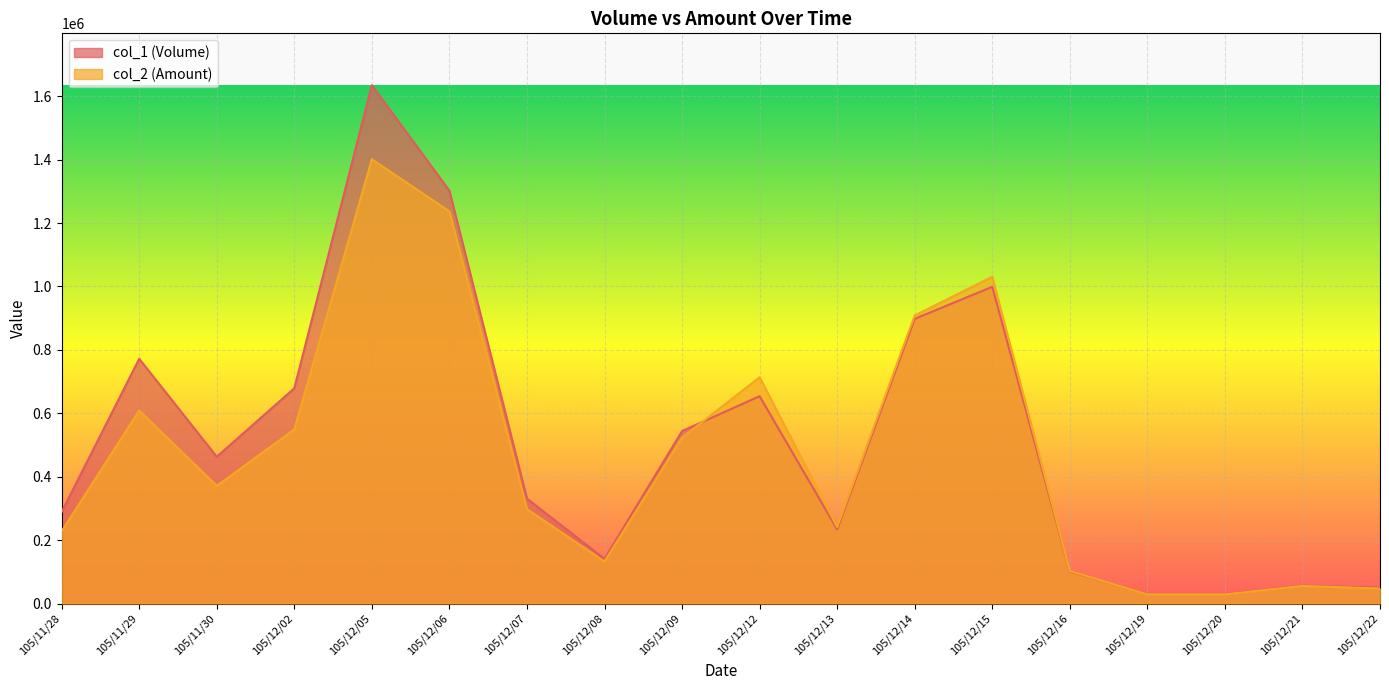

What is the value of the col_1 (Volume) point at the 8th from the left?

141000